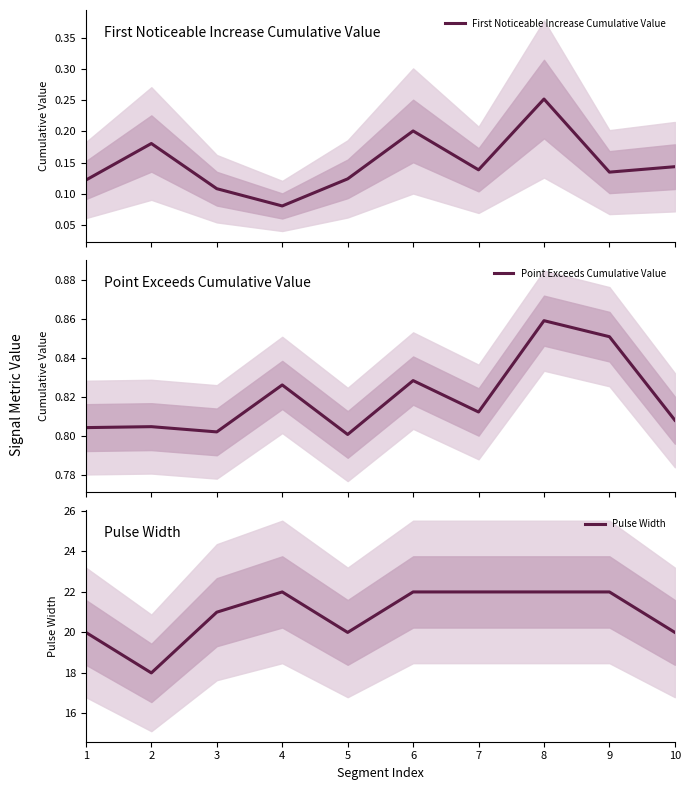

Reading left to right, list all the values displayed in this chart.

First Noticeable Increase Cumulative Value: 1=0.1	2=0.2	3=0.1	4=0.1	5=0.1	6=0.2	7=0.1	8=0.3	9=0.1	10=0.1
Point Exceeds Cumulative Value: 1=0.8	2=0.8	3=0.8	4=0.8	5=0.8	6=0.8	7=0.8	8=0.9	9=0.9	10=0.8
Pulse Width: 1=20.0	2=18.0	3=21.0	4=22.0	5=20.0	6=22.0	7=22.0	8=22.0	9=22.0	10=20.0